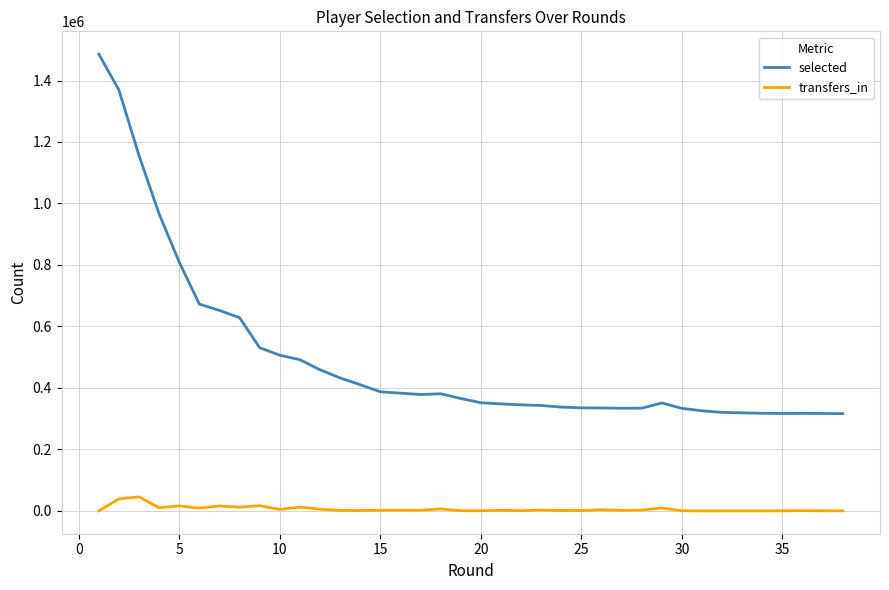

What is the difference between the maximum and minimum values in the selected series?

1169328